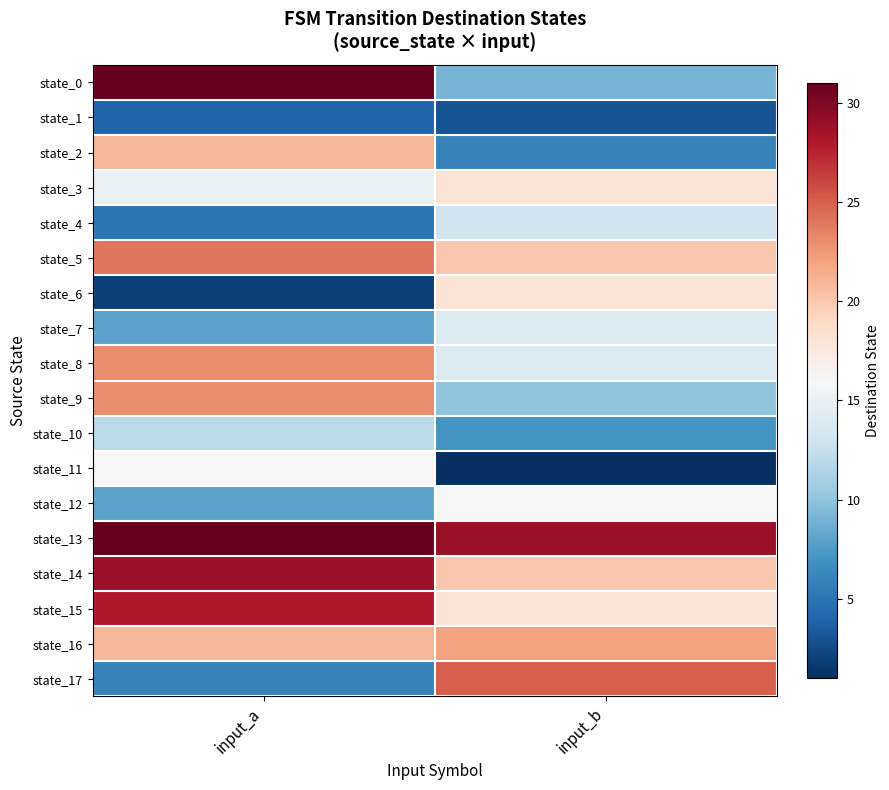

Reading left to right, what are all the values shown in this chart?

state_0: input_a=31	input_b=9
state_1: input_a=4	input_b=3
state_2: input_a=21	input_b=6
state_3: input_a=15	input_b=18
state_4: input_a=5	input_b=13
state_5: input_a=24	input_b=20
state_6: input_a=2	input_b=18
state_7: input_a=8	input_b=14
state_8: input_a=23	input_b=14
state_9: input_a=23	input_b=10
state_10: input_a=12	input_b=7
state_11: input_a=16	input_b=1
state_12: input_a=8	input_b=16
state_13: input_a=31	input_b=29
state_14: input_a=29	input_b=20
state_15: input_a=28	input_b=18
state_16: input_a=21	input_b=22
state_17: input_a=6	input_b=25